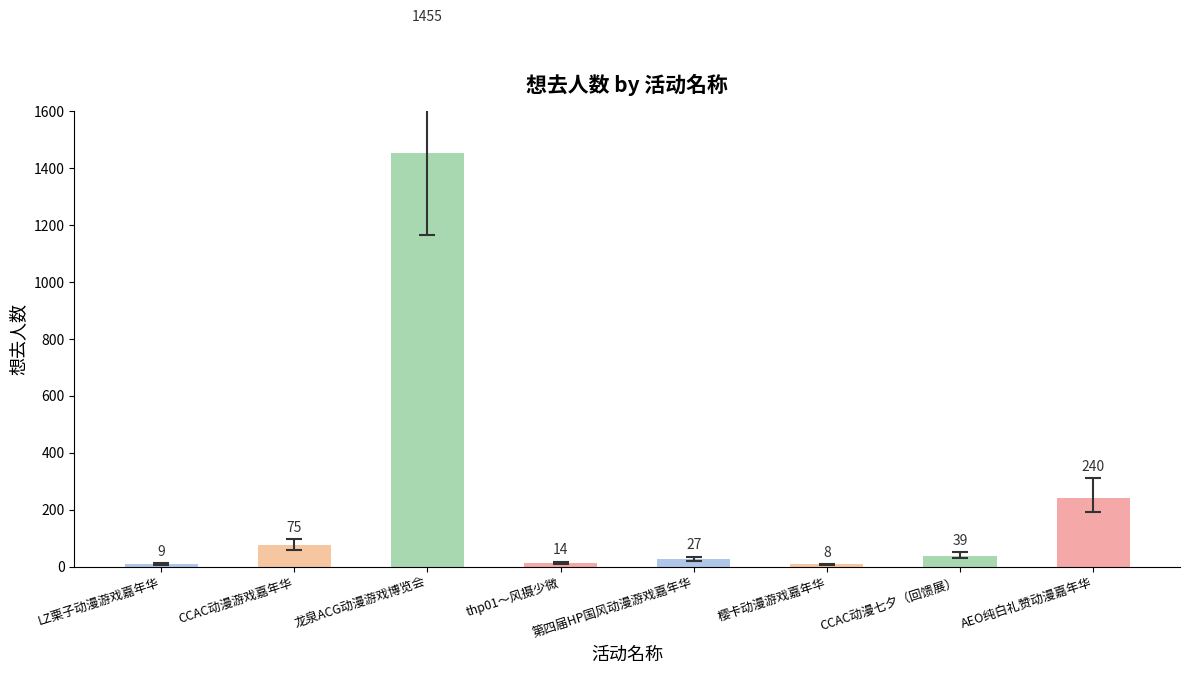

Between AEO纯白礼赞动漫嘉年华 and CCAC动漫七夕（回馈展）, which is larger?

AEO纯白礼赞动漫嘉年华